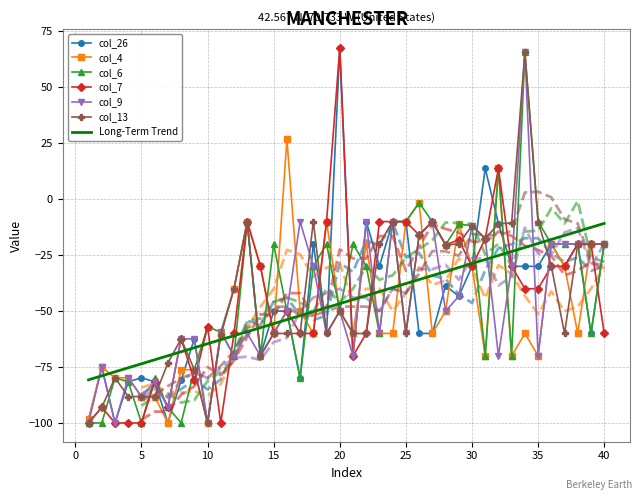

In col_4, how many points are higher than both neighbors (excluding endpoints)?

10